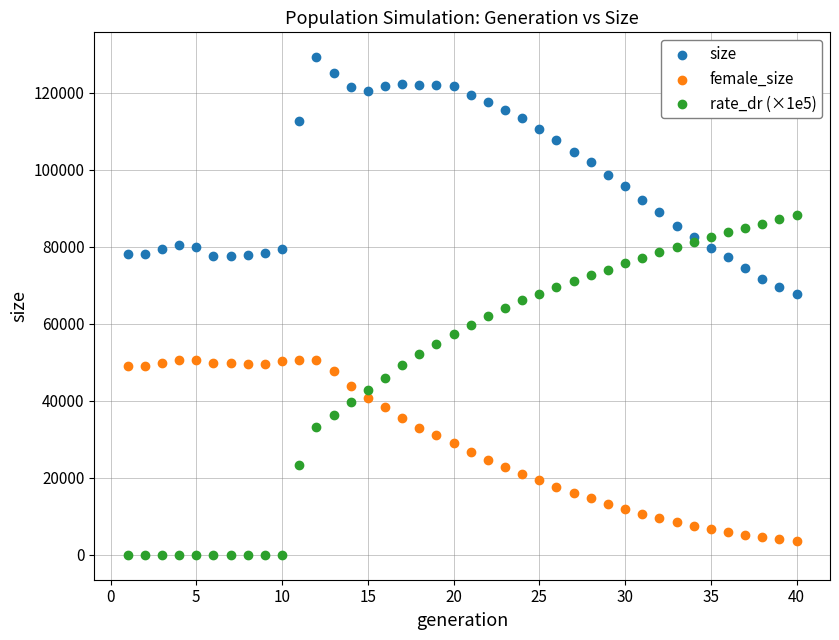

What is the X range (max minus min) for the scatter plot?

39.0